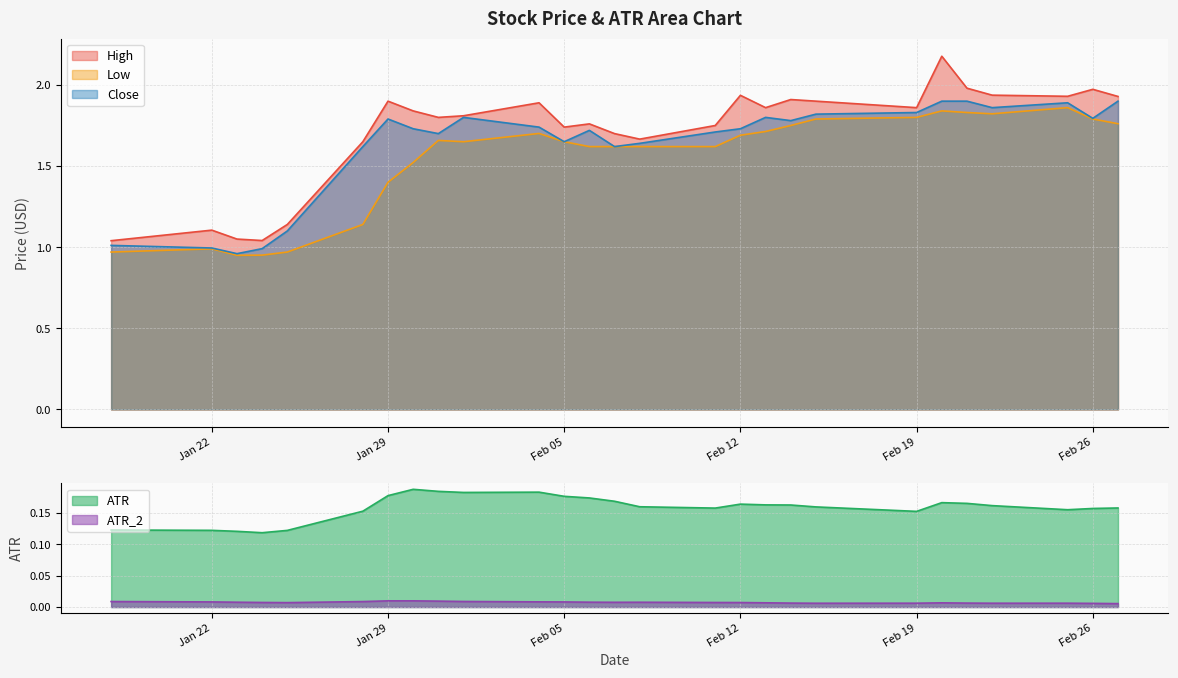

At which category is the sum across all series the highest?

2019-02-20